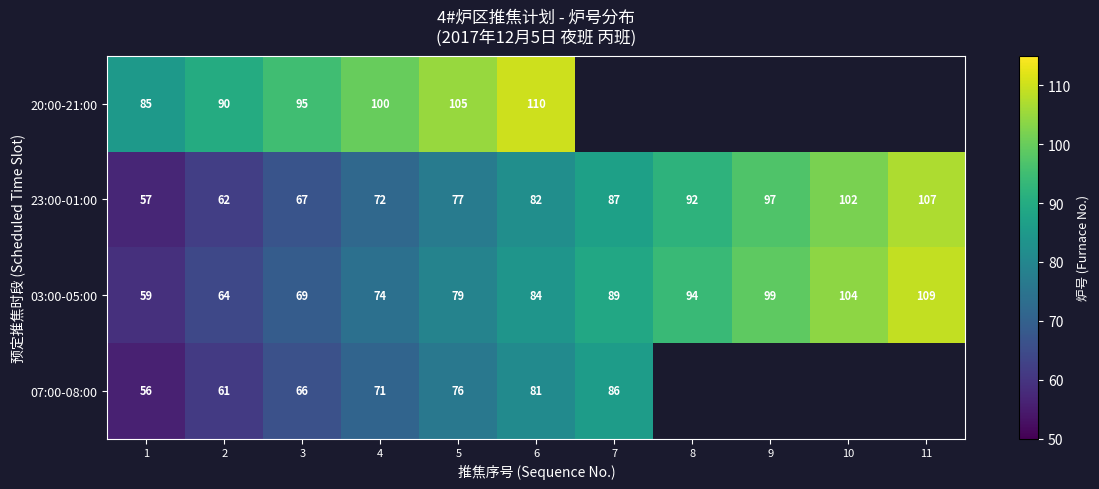

Read the 23:00-01:00 value at 11, to the nearest 5.

105